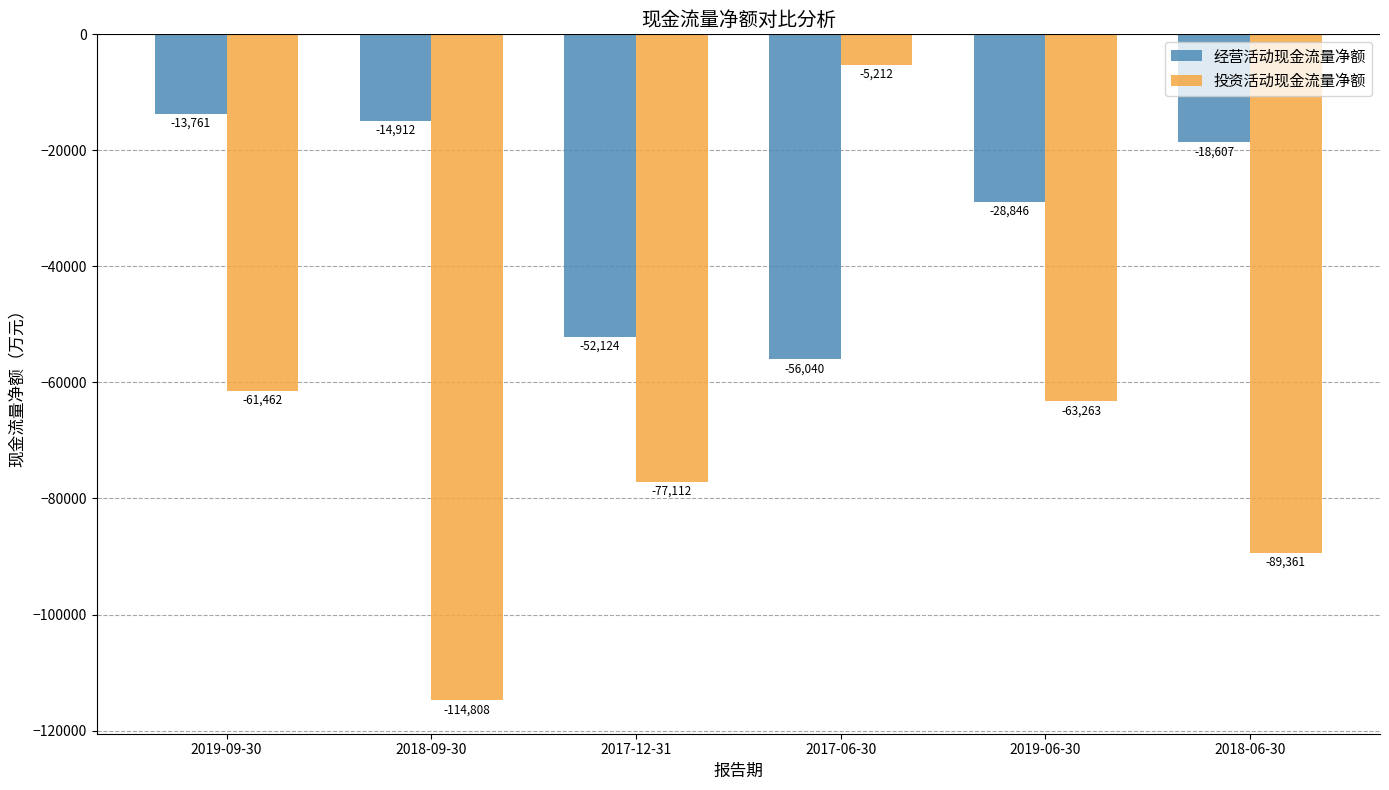

What is the spread (max minus min) of values at 2017-12-31?

24988